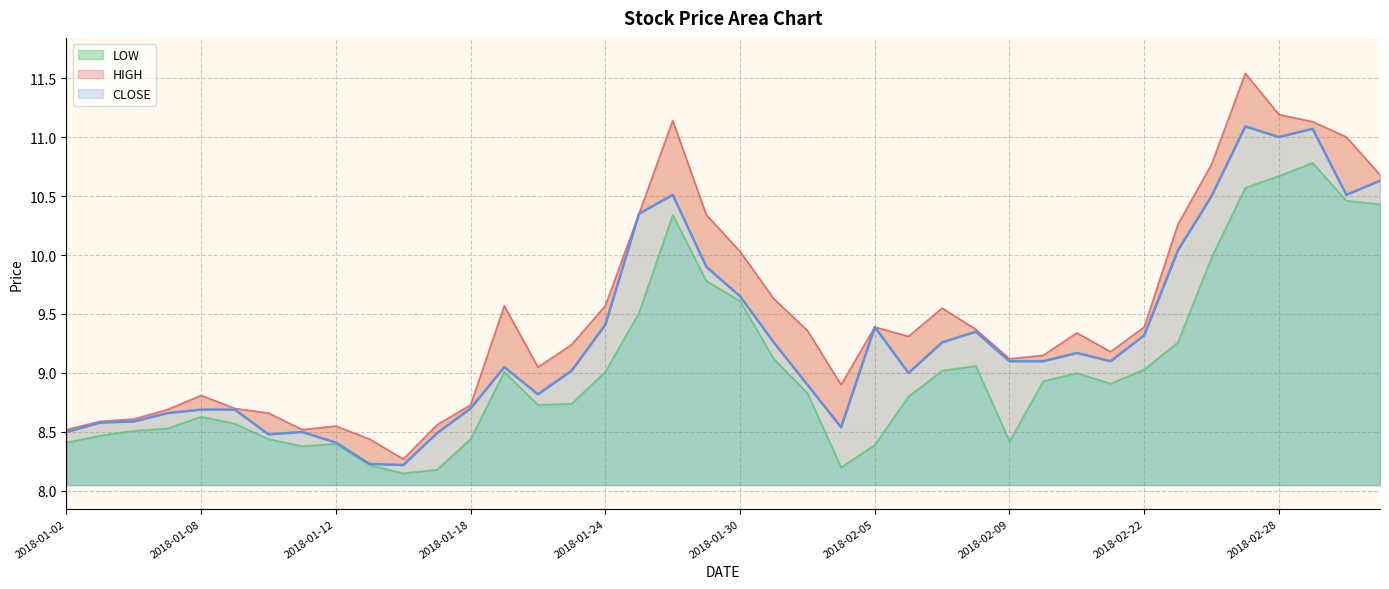

True or false: HIGH and LOW cross at least once.

False